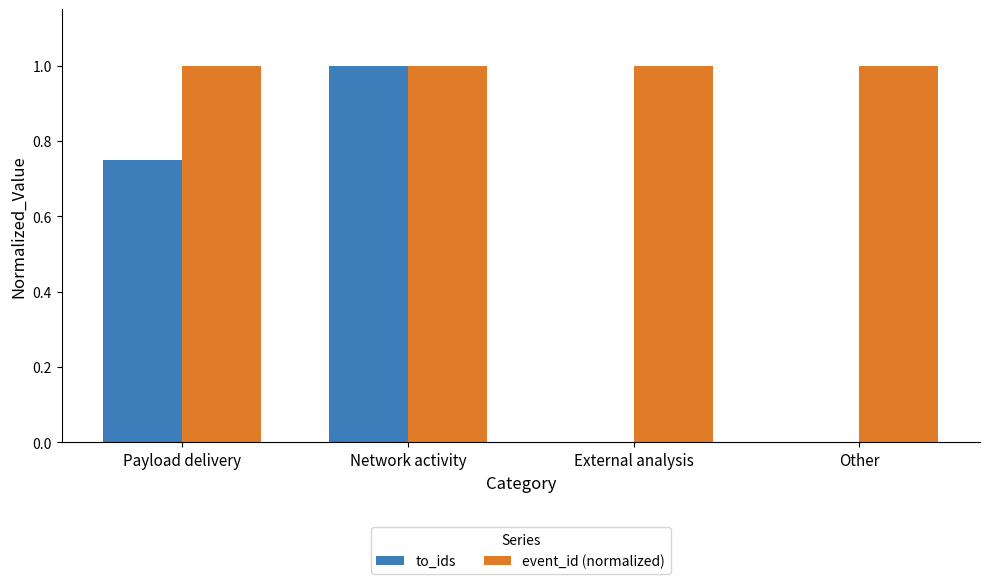

How many groups of bars are there?

4